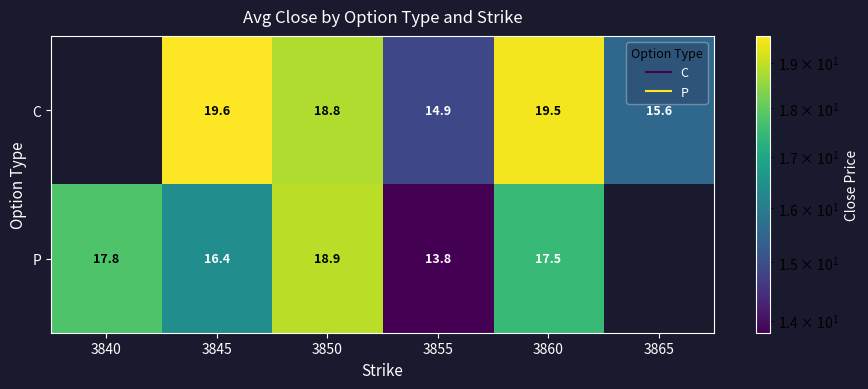

Which label corresponds to the largest value in the chart?

3845